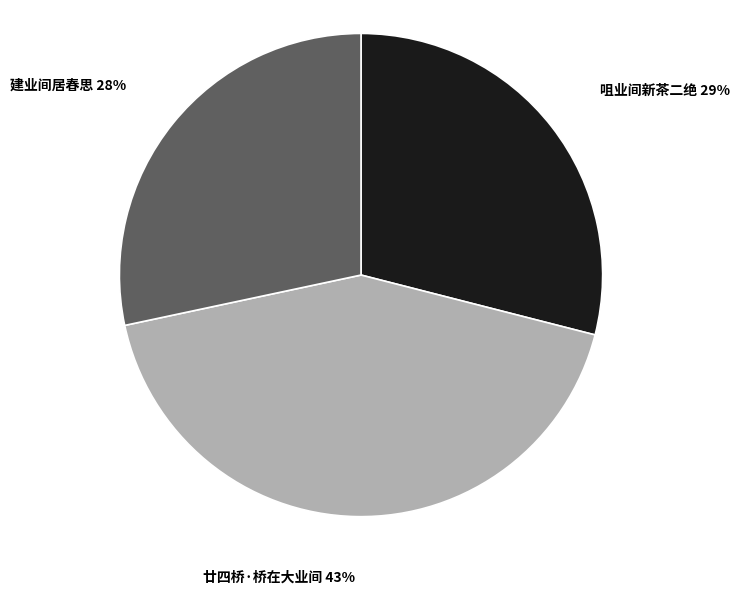

Approximately how many times larger is the value at 咀业间新茶二绝 compared to 廿四桥·桥在大业间?

0.7